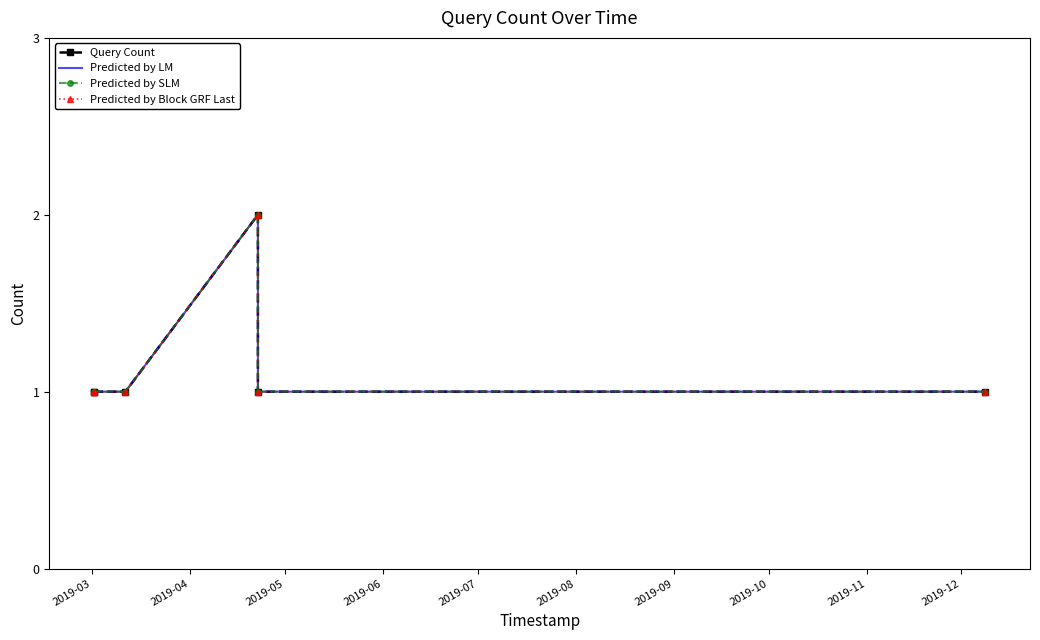

What is the difference between the maximum and second lowest values in the Predicted by SLM series?

1